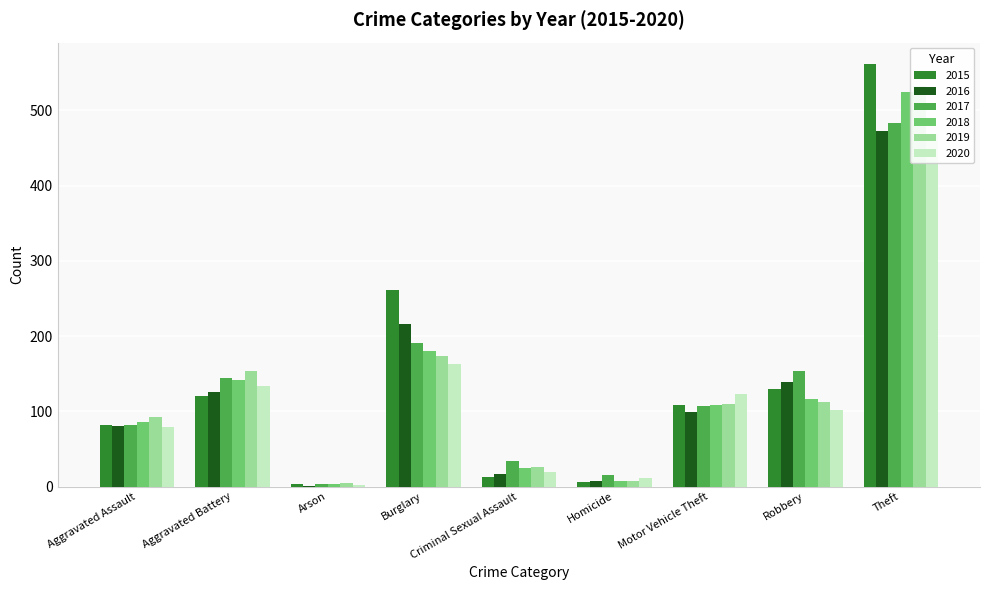

What is the value of the 2019 bar at the 7th from the left?

110